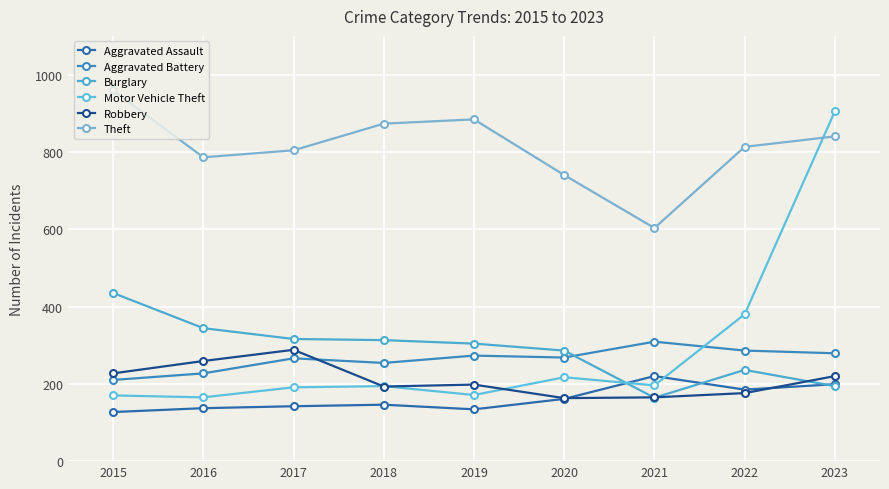

Is it true that Theft equals 1524 at 2018?

False